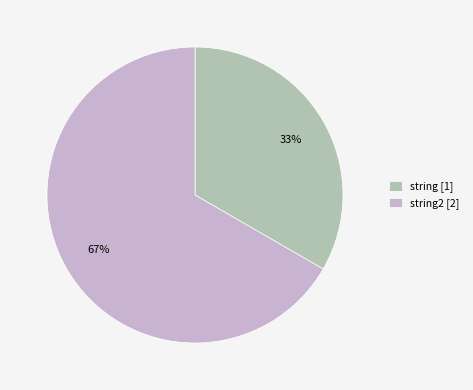

To the nearest percent, what is the average slice percentage?

50%